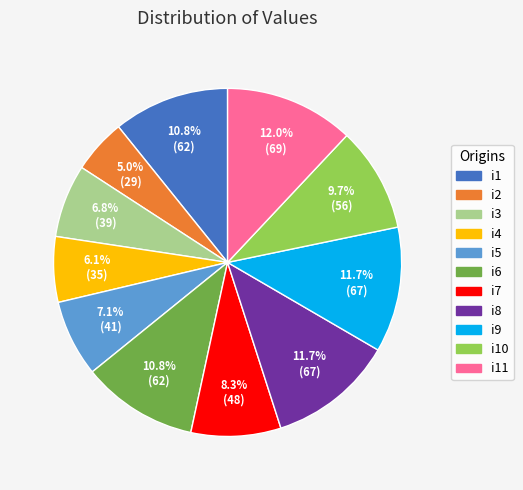

Does any single category account for the majority?

No